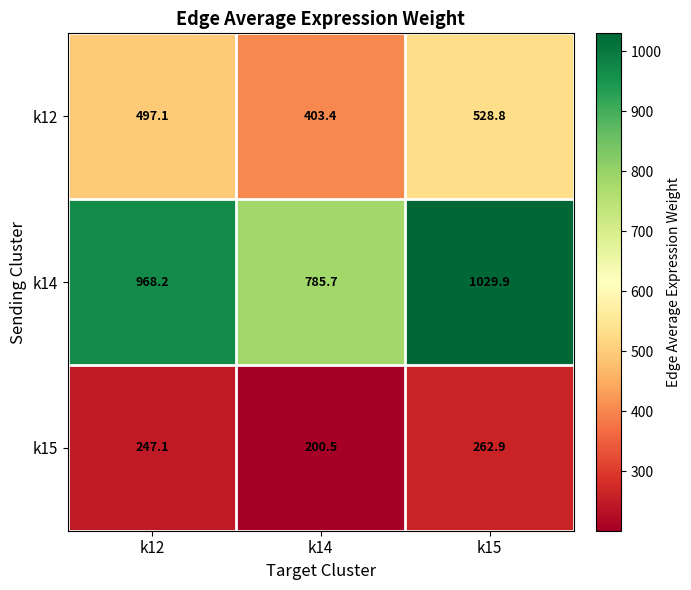

What is the greatest value displayed?

1029.9